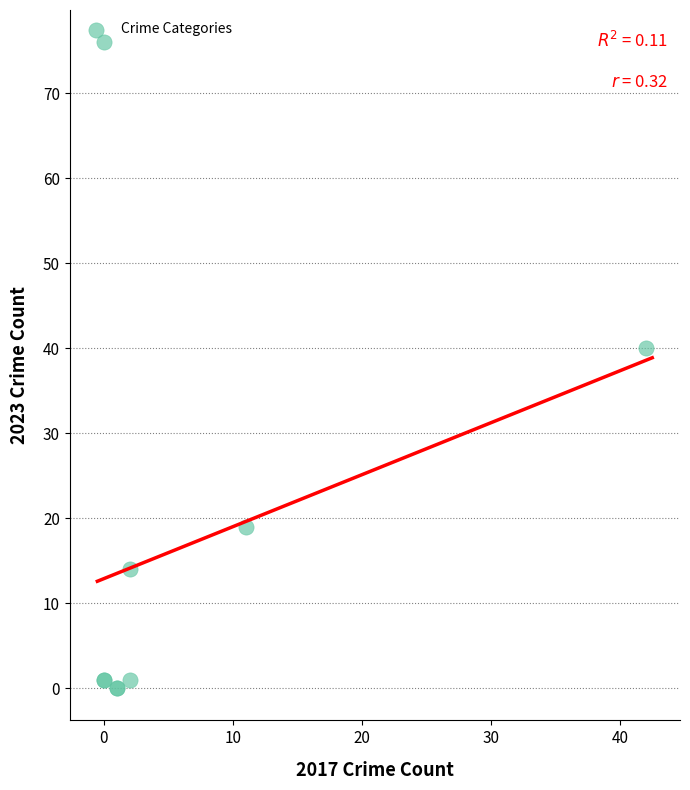

What Y value in the scatter plot is closest to 38?

40